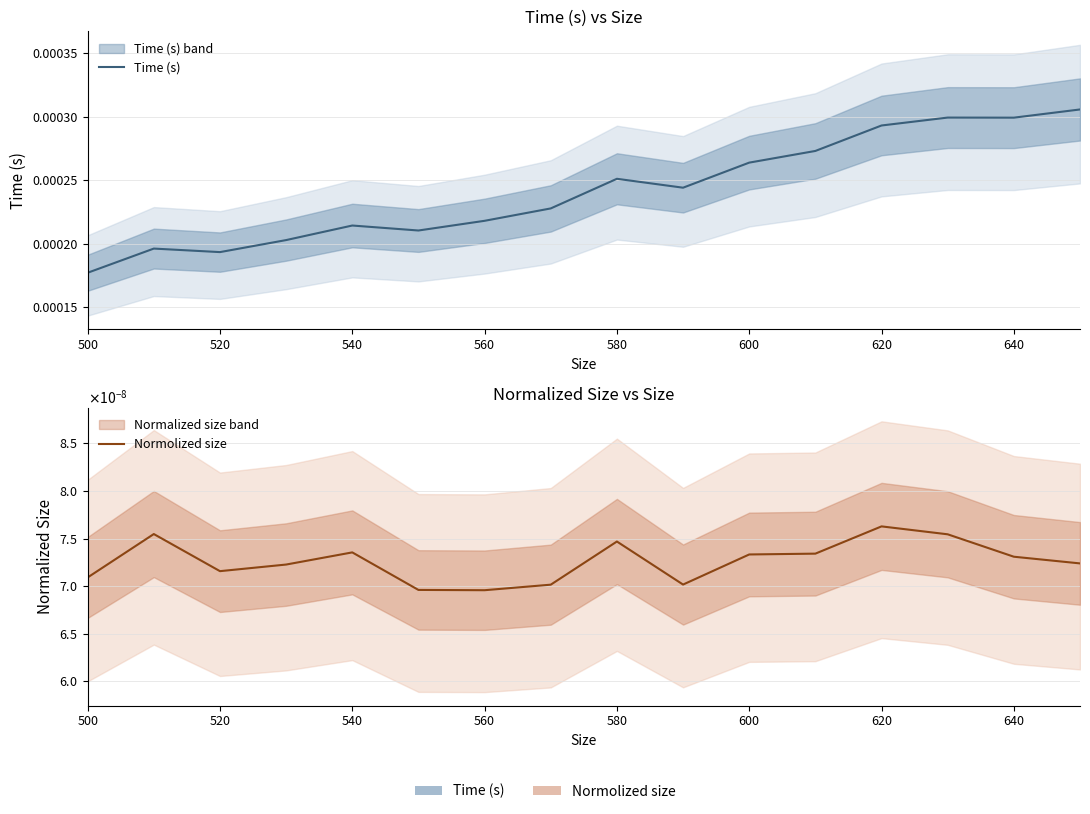

List the series in order of their peak value, lowest first.

Normolized size, Time (s)